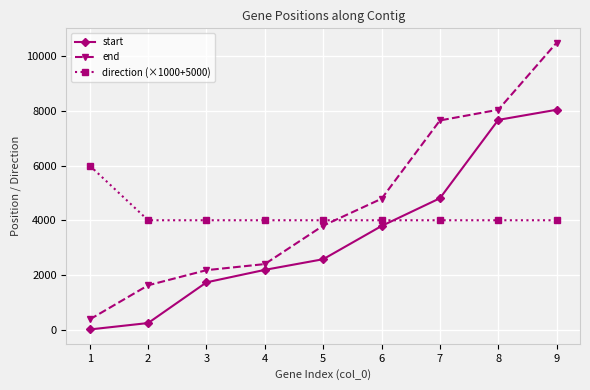

At which category does the chart reach its peak across all series?

9